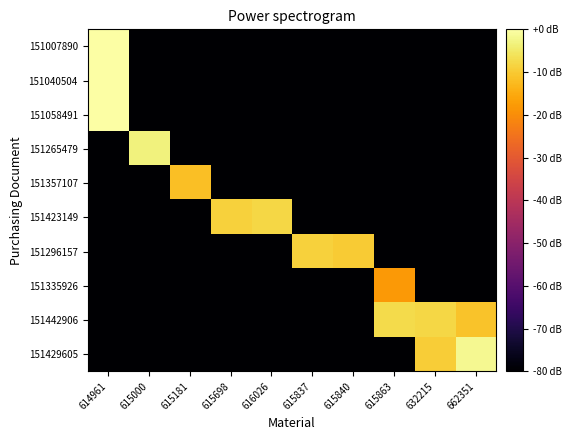

Which label corresponds to the smallest value in the chart?

615000